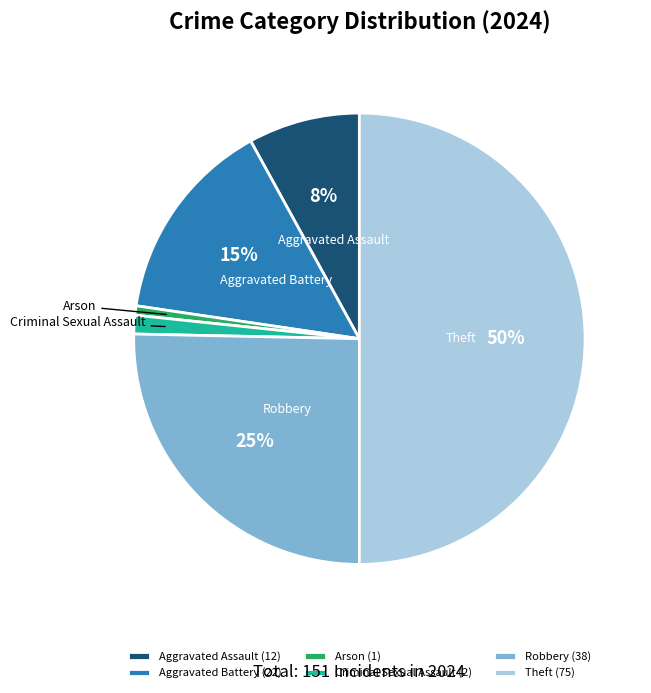

To the nearest percent, what is the average slice percentage?

17%